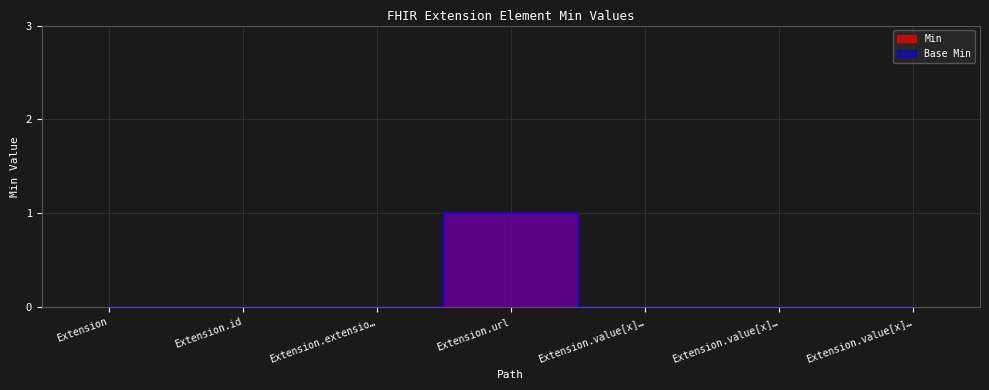

What is the label of the 3rd point from the right?

Extension.value[x]…